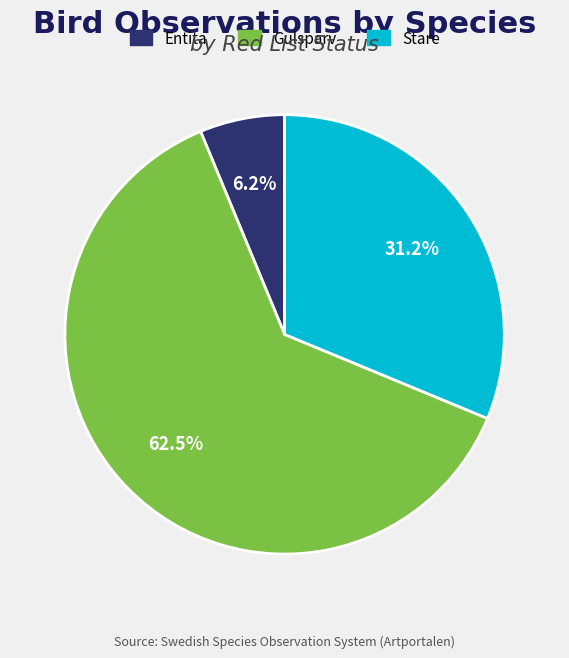

Which slice is the smallest?

Entita